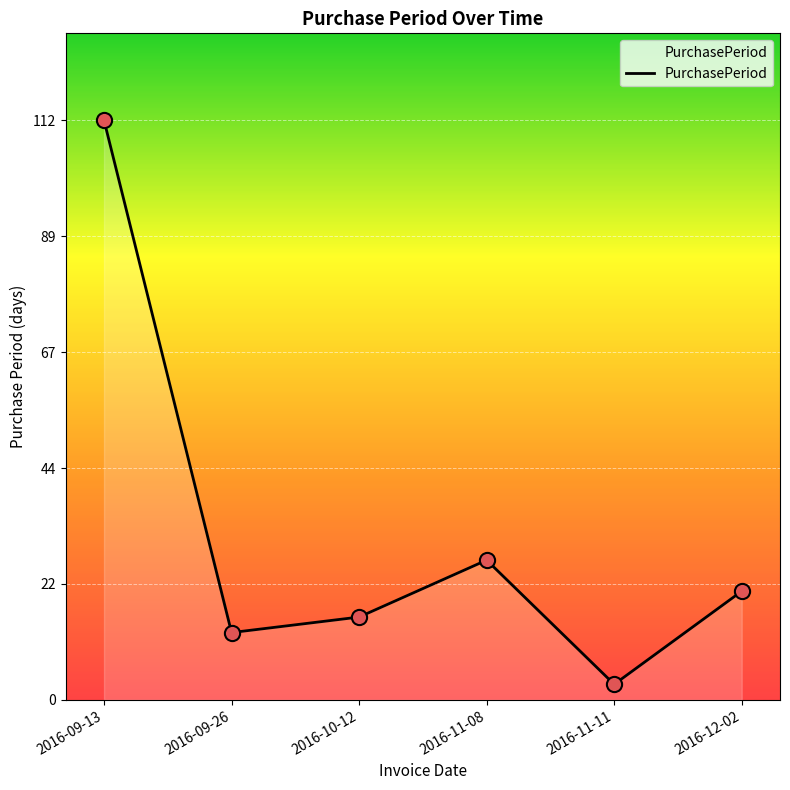

What is the change in value from 2016-09-13 to 2016-12-02?

-91